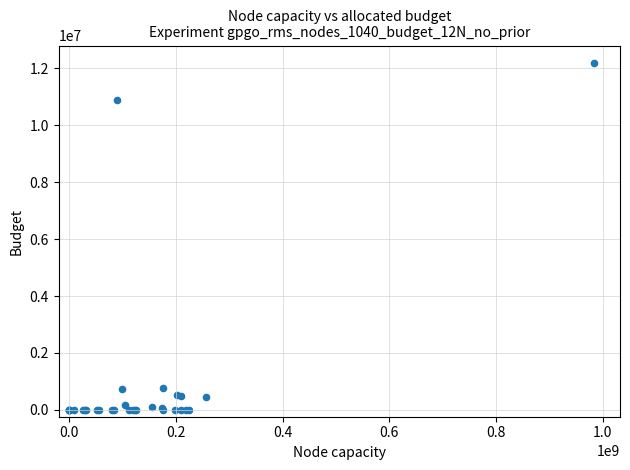

What Y value in the scatter plot is closest to 6098424?

10880536